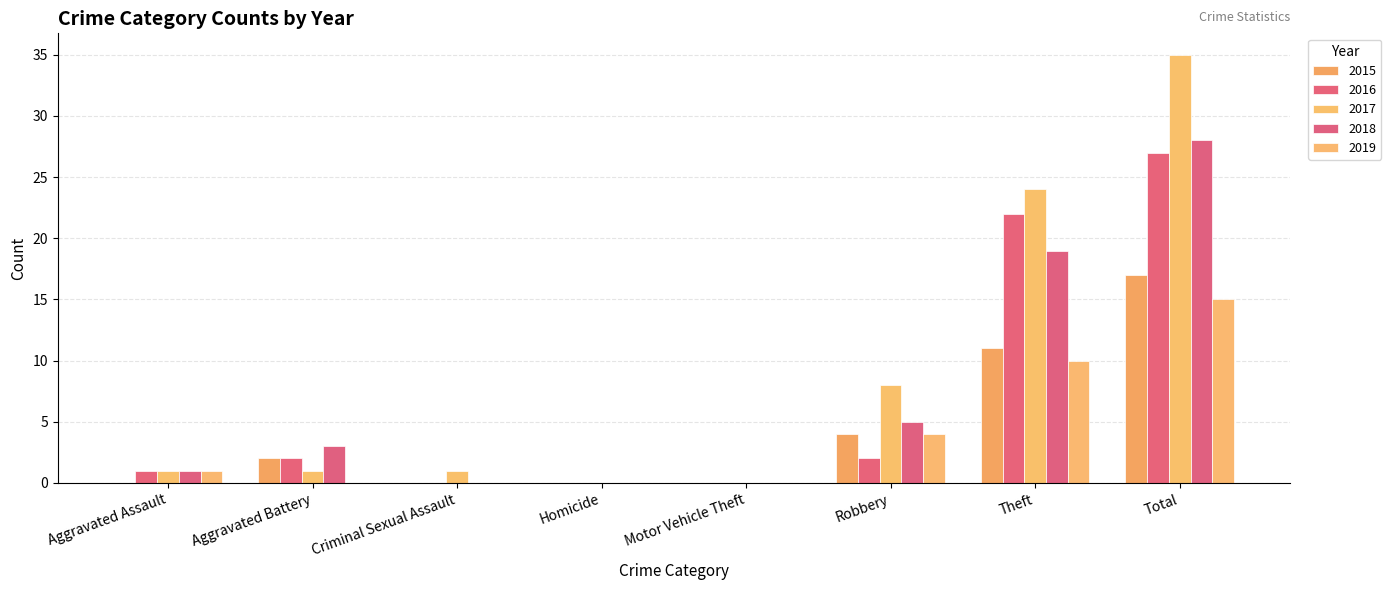

How many groups of bars are there?

8